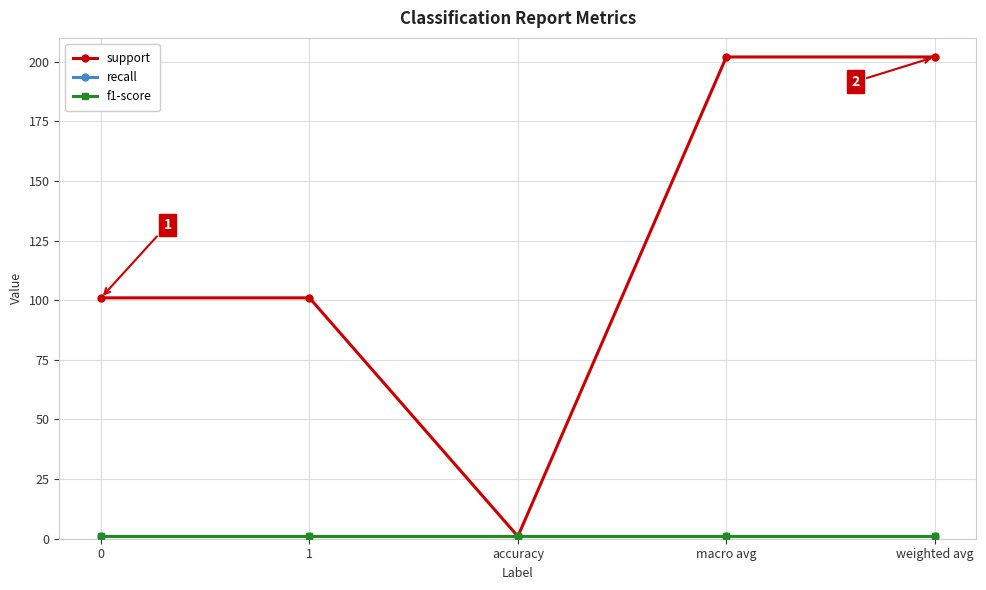

Does the chart have visible grid lines?

Yes